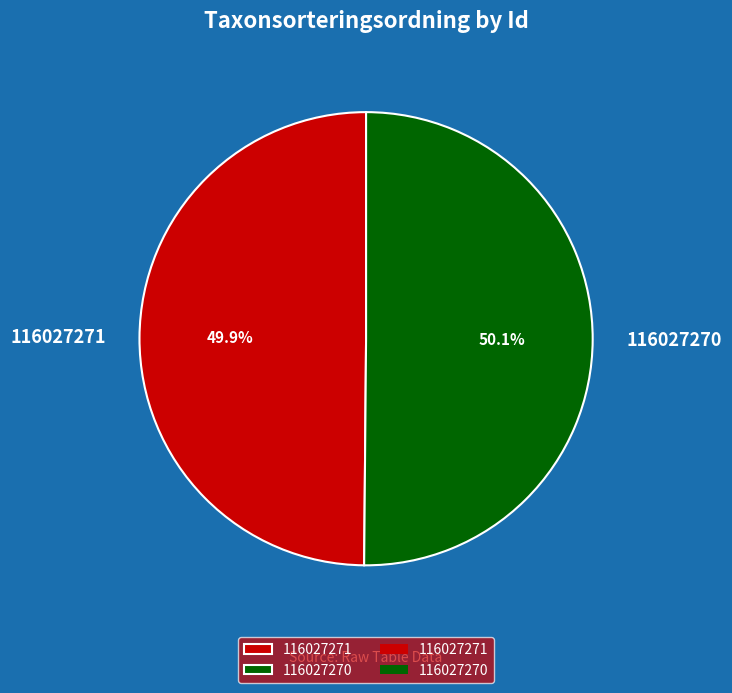

How many segments does this pie chart have?

2